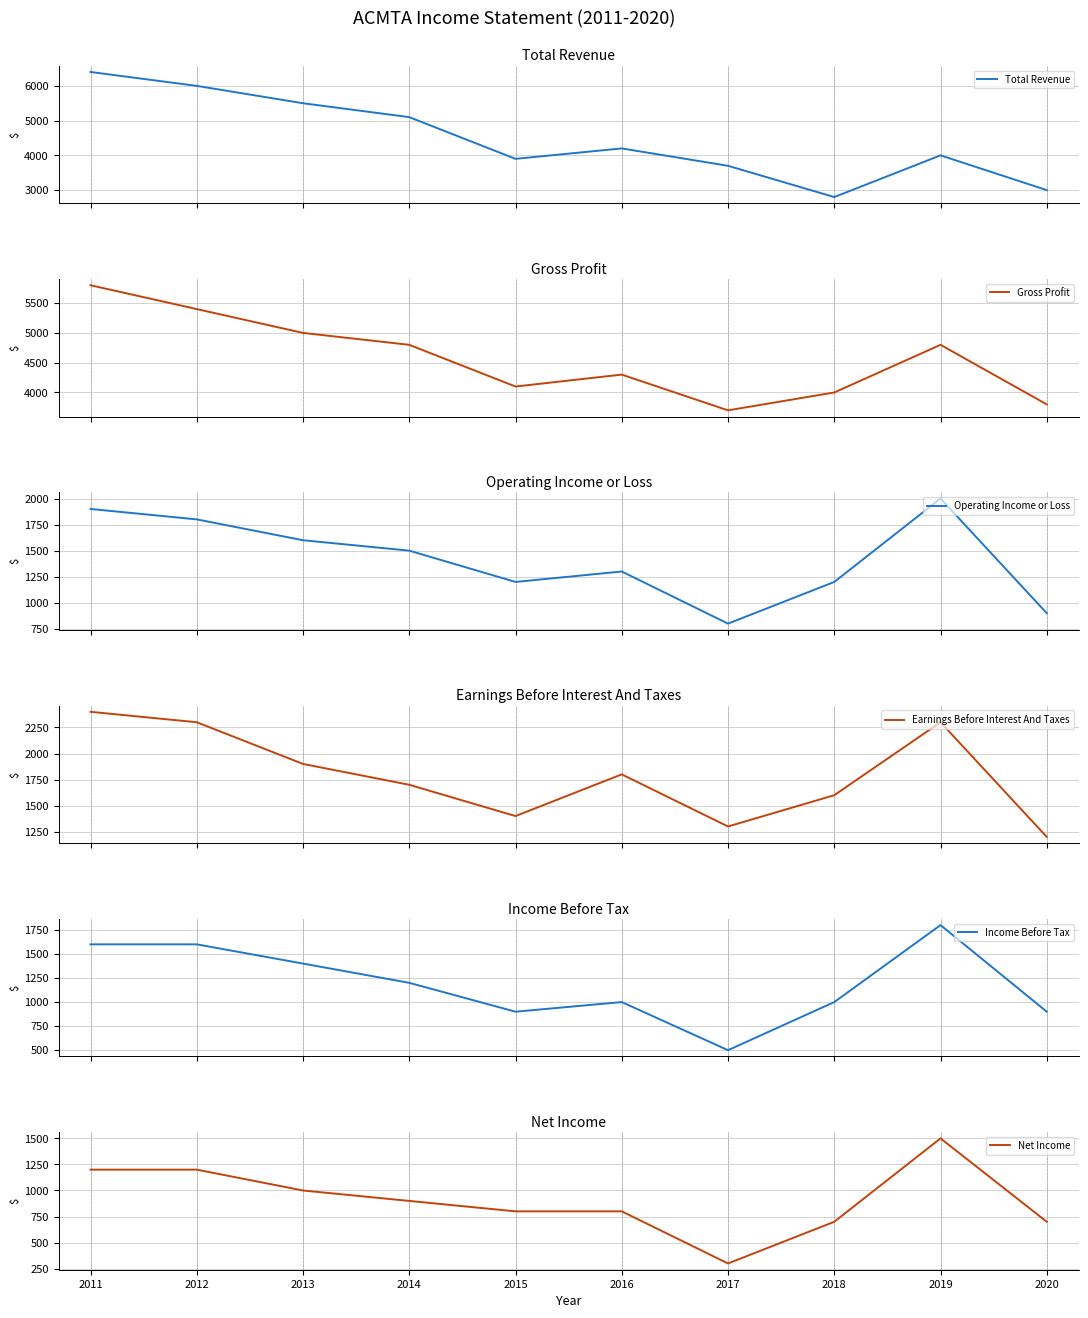

How many interior local valleys does the Gross Profit series have?

2